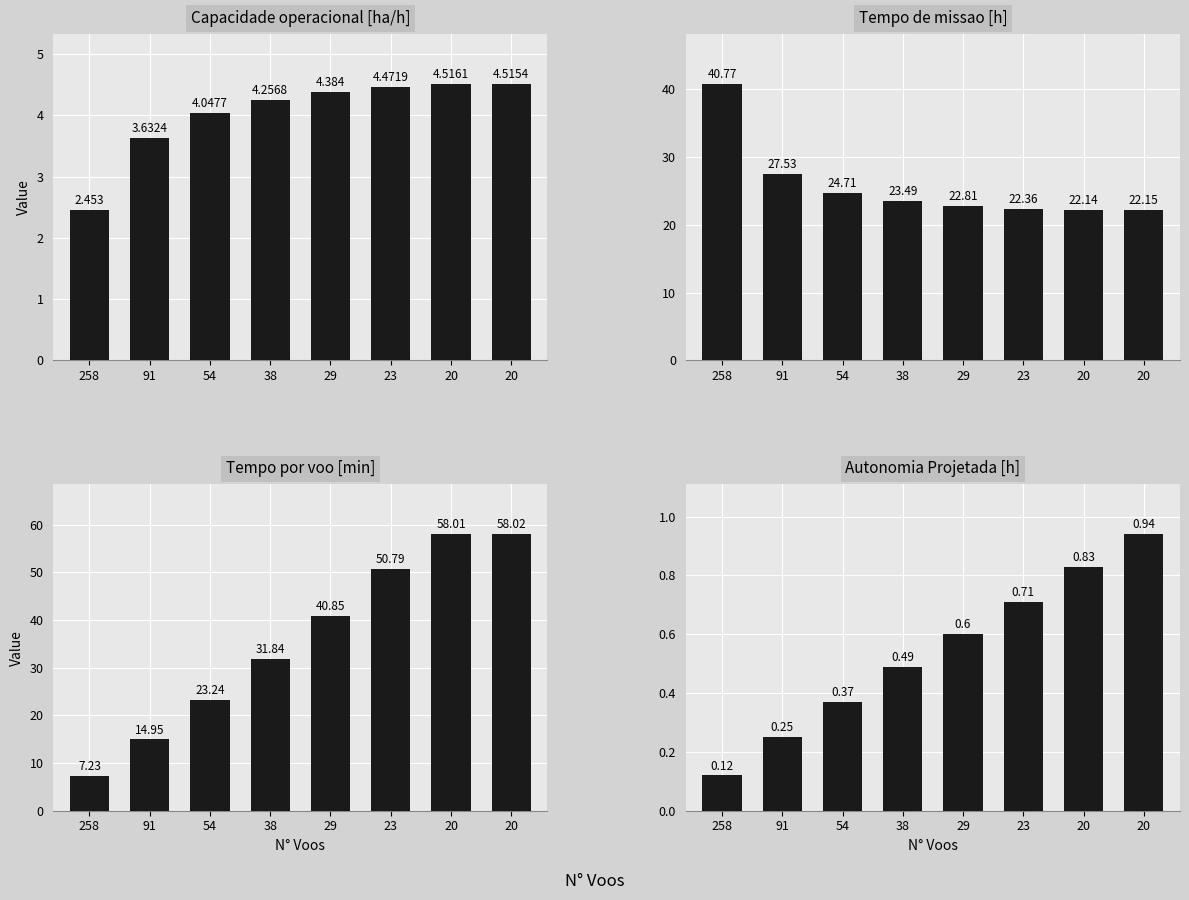

What are all the series names shown in the legend?

Capacidade operacional [ha/h], Tempo de missao [h], Tempo por voo [min], Autonomia Projetada [h]